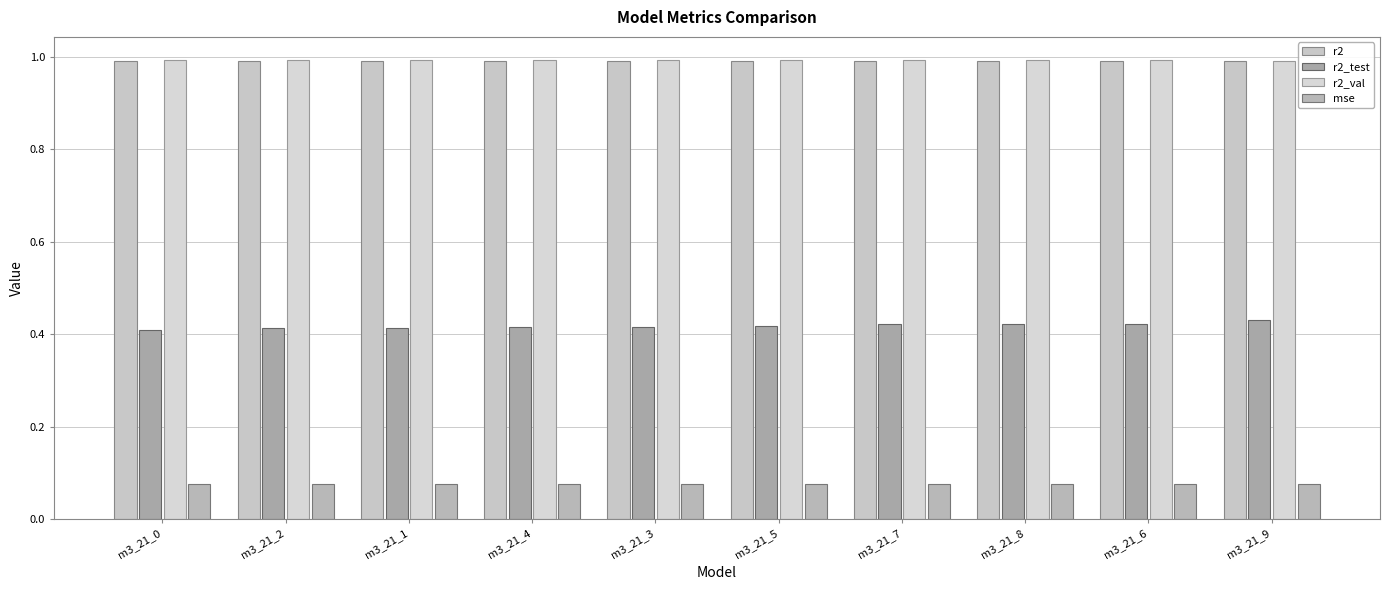

What is the sum of all r2_val values?

9.9